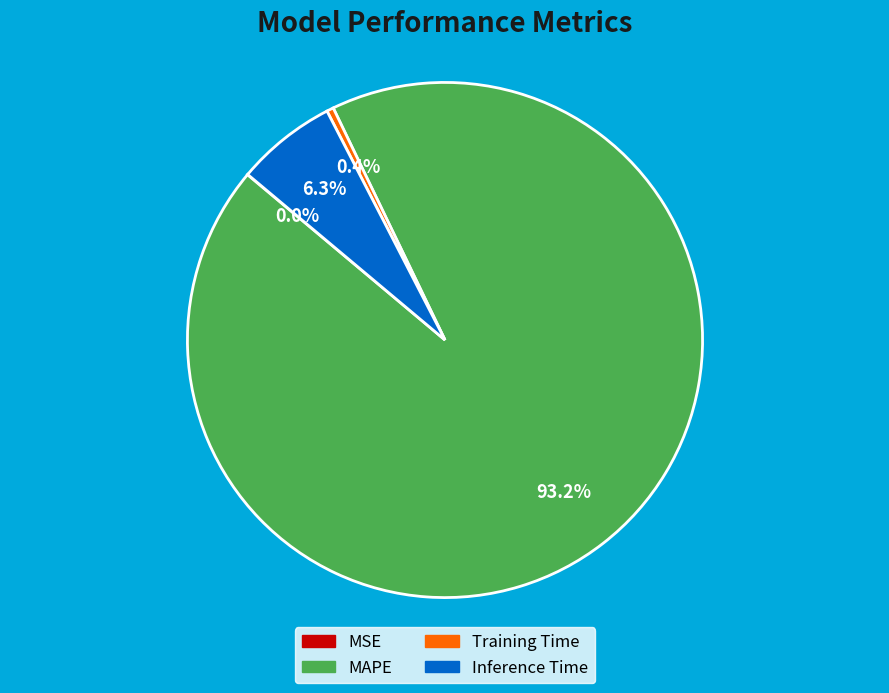

What percentage do Inference Time and Training Time together represent?

6.7%